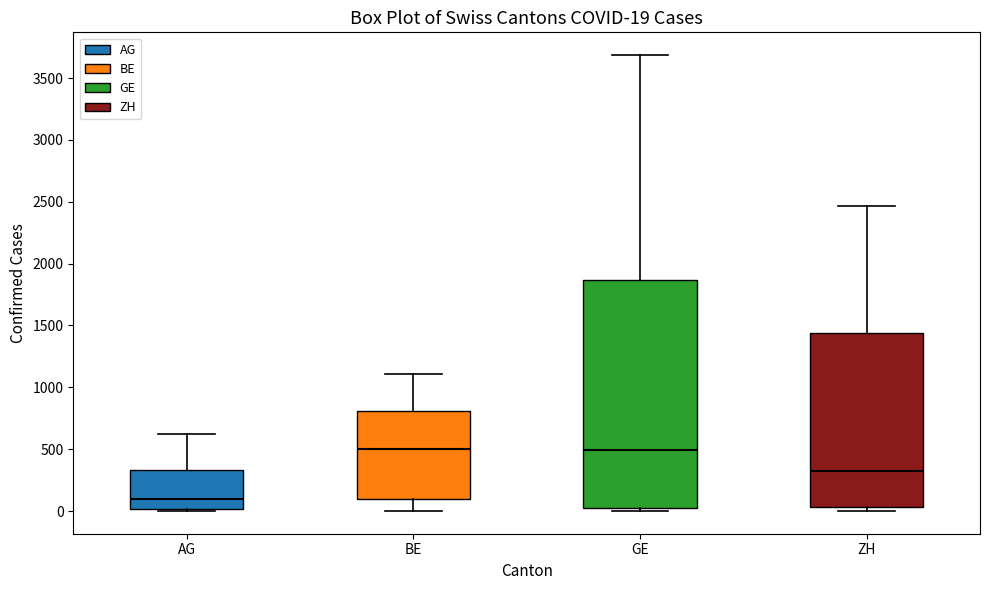

Comparing the boxes themselves (not the whiskers), which one is the tallest?

GE